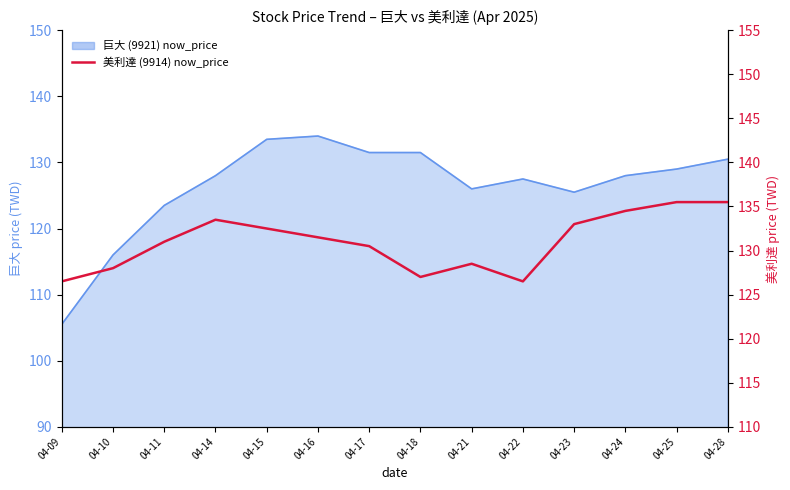

The chart shows a value of 47.4 at 04-28. True or false?

False